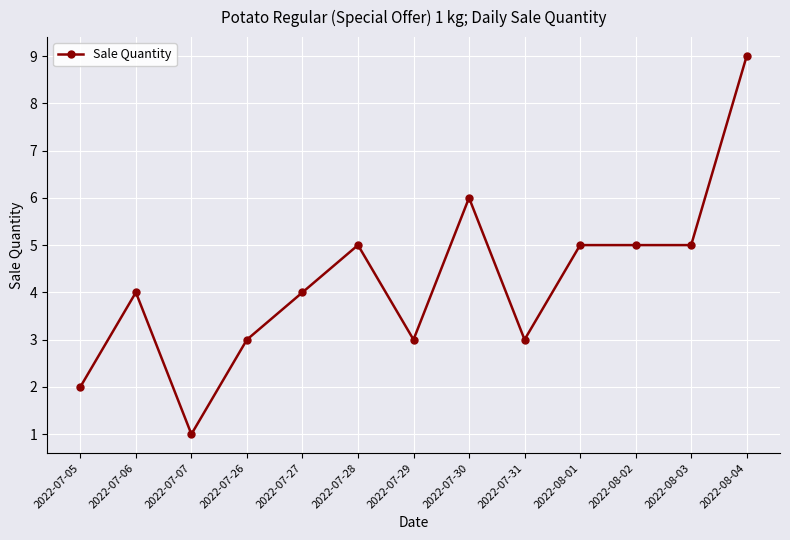

The value at 2022-07-30 is 10. True or false?

False